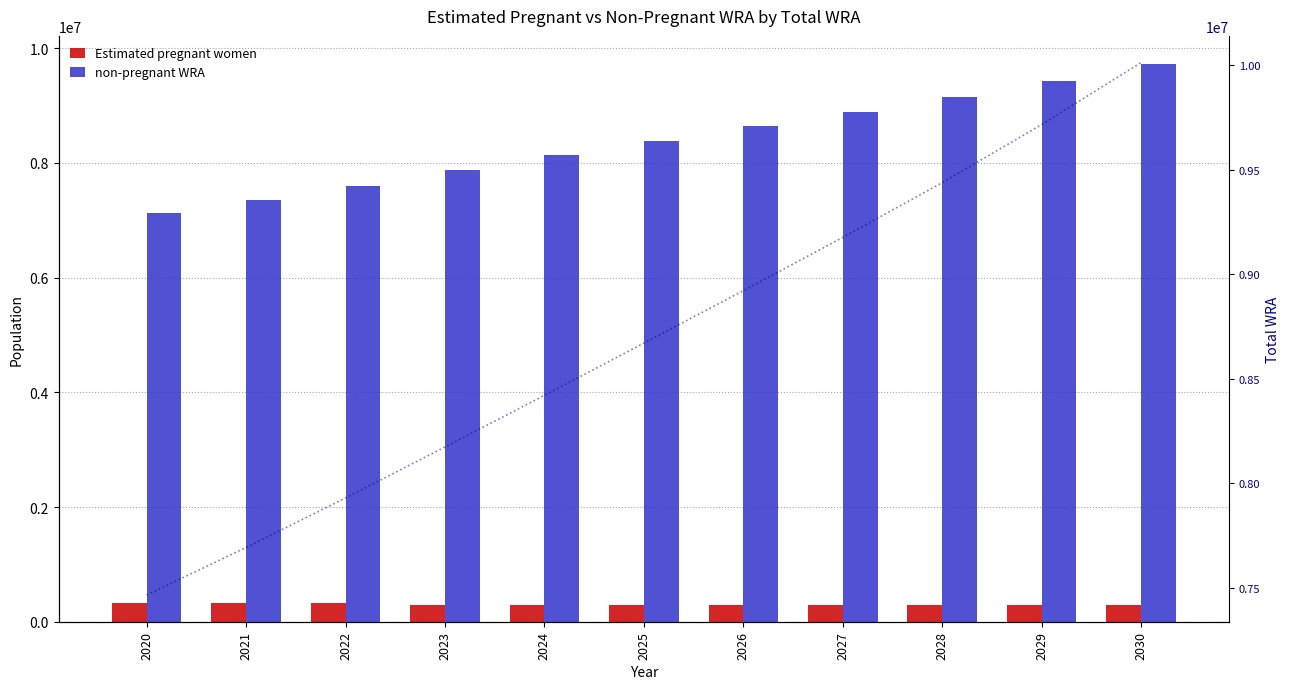

What is the average value of the Estimated pregnant women series?

296925